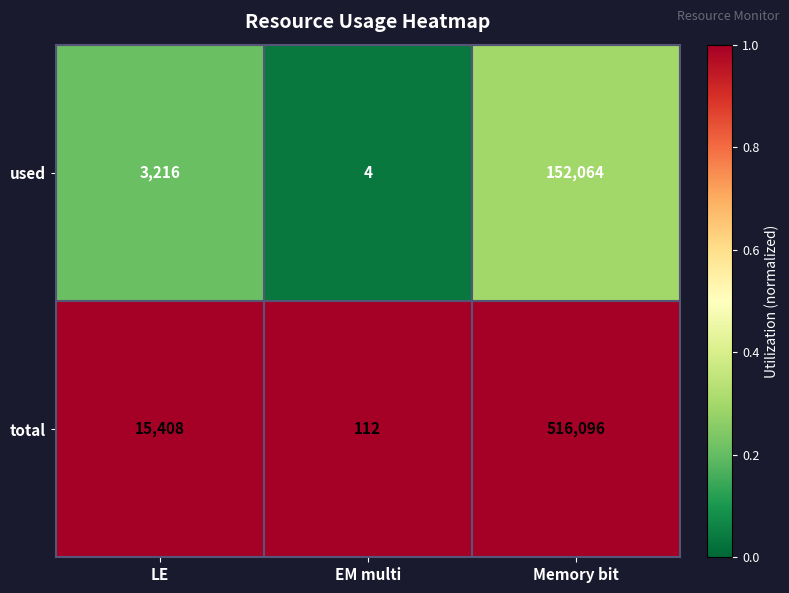

Reading right to left, list all the values displayed in this chart.

used: 152064	4	3216
total: 516096	112	15408